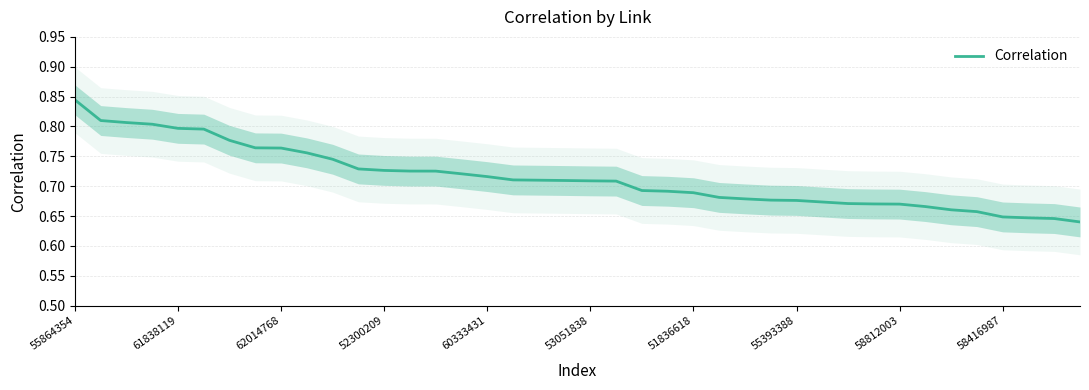

True or false: the data has more than 0 interior local peaks.

False